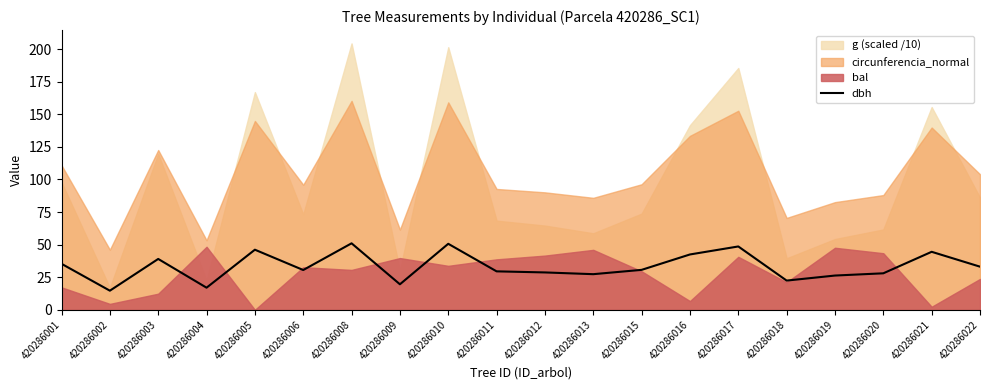

The value at 420286018 is 14.1. True or false?

False